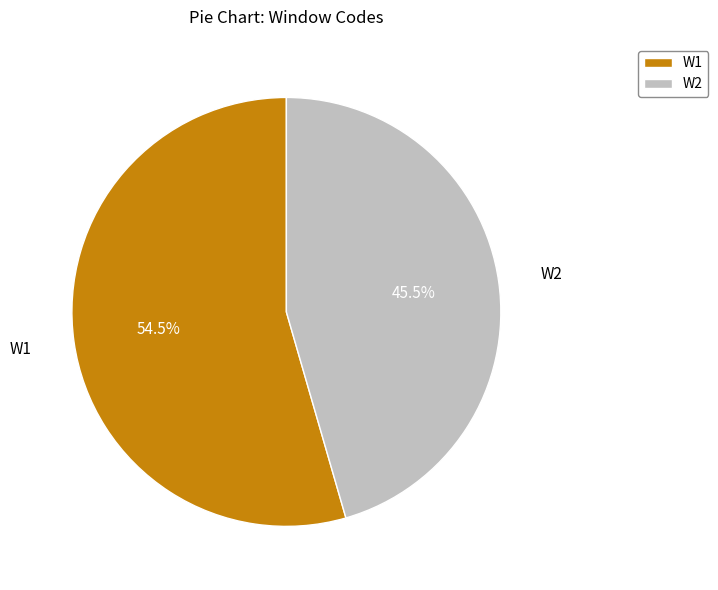

Do W1 and W2 together represent more than half of the pie?

Yes